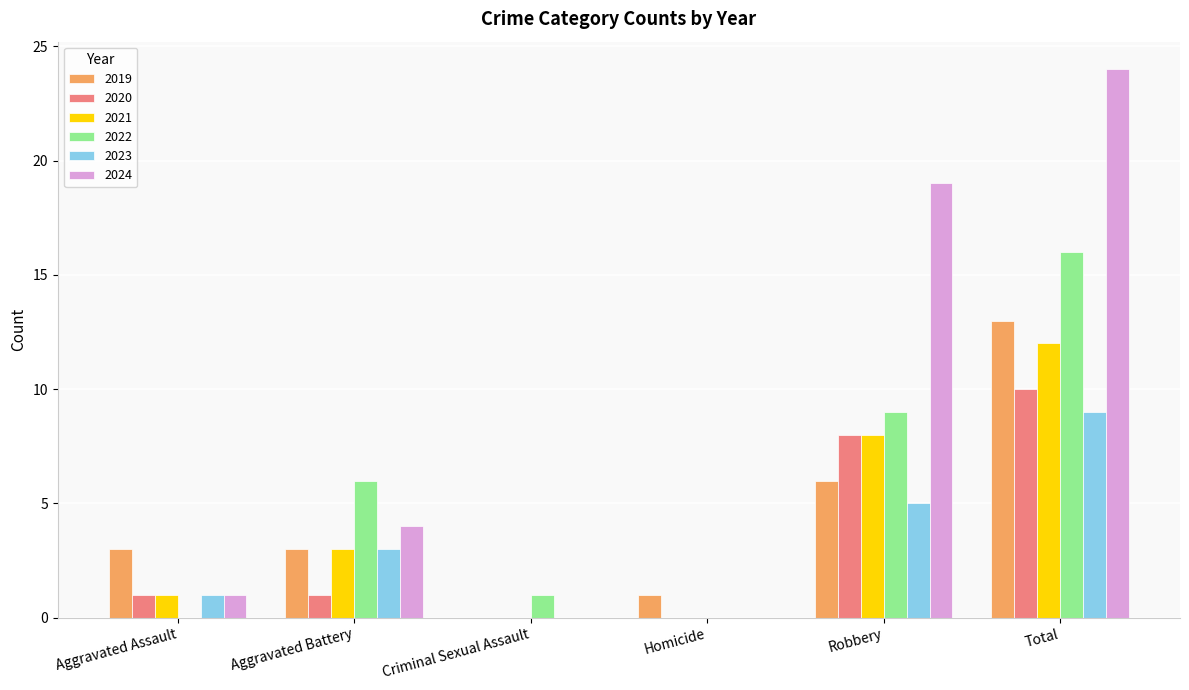

Reading left to right, what are all the values shown in this chart?

2019: 3	3	0	1	6	13
2020: 1	1	0	0	8	10
2021: 1	3	0	0	8	12
2022: 0	6	1	0	9	16
2023: 1	3	0	0	5	9
2024: 1	4	0	0	19	24